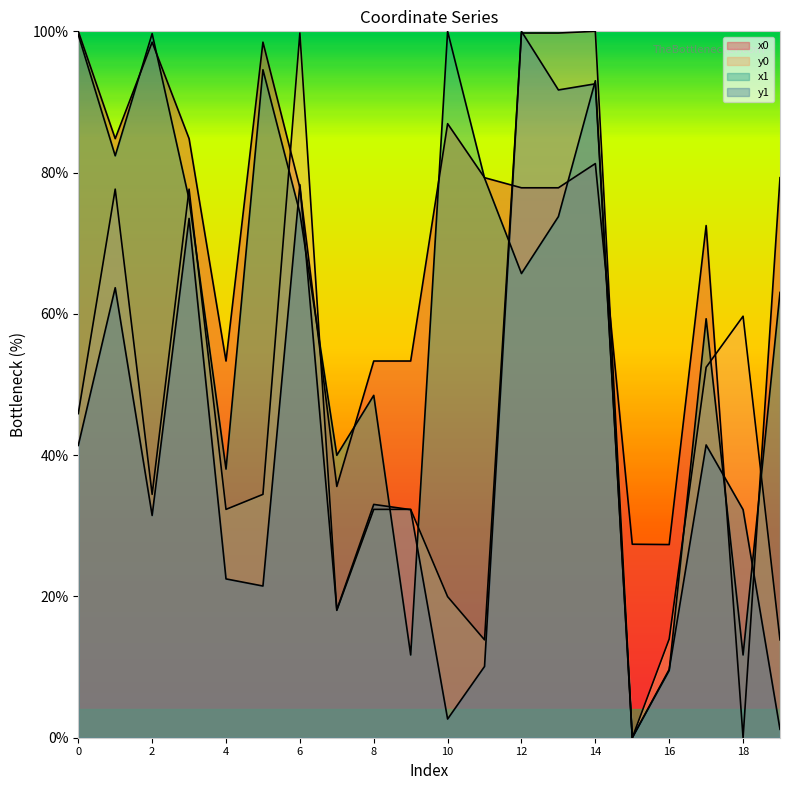

Which series has the largest total across all categories?

x0